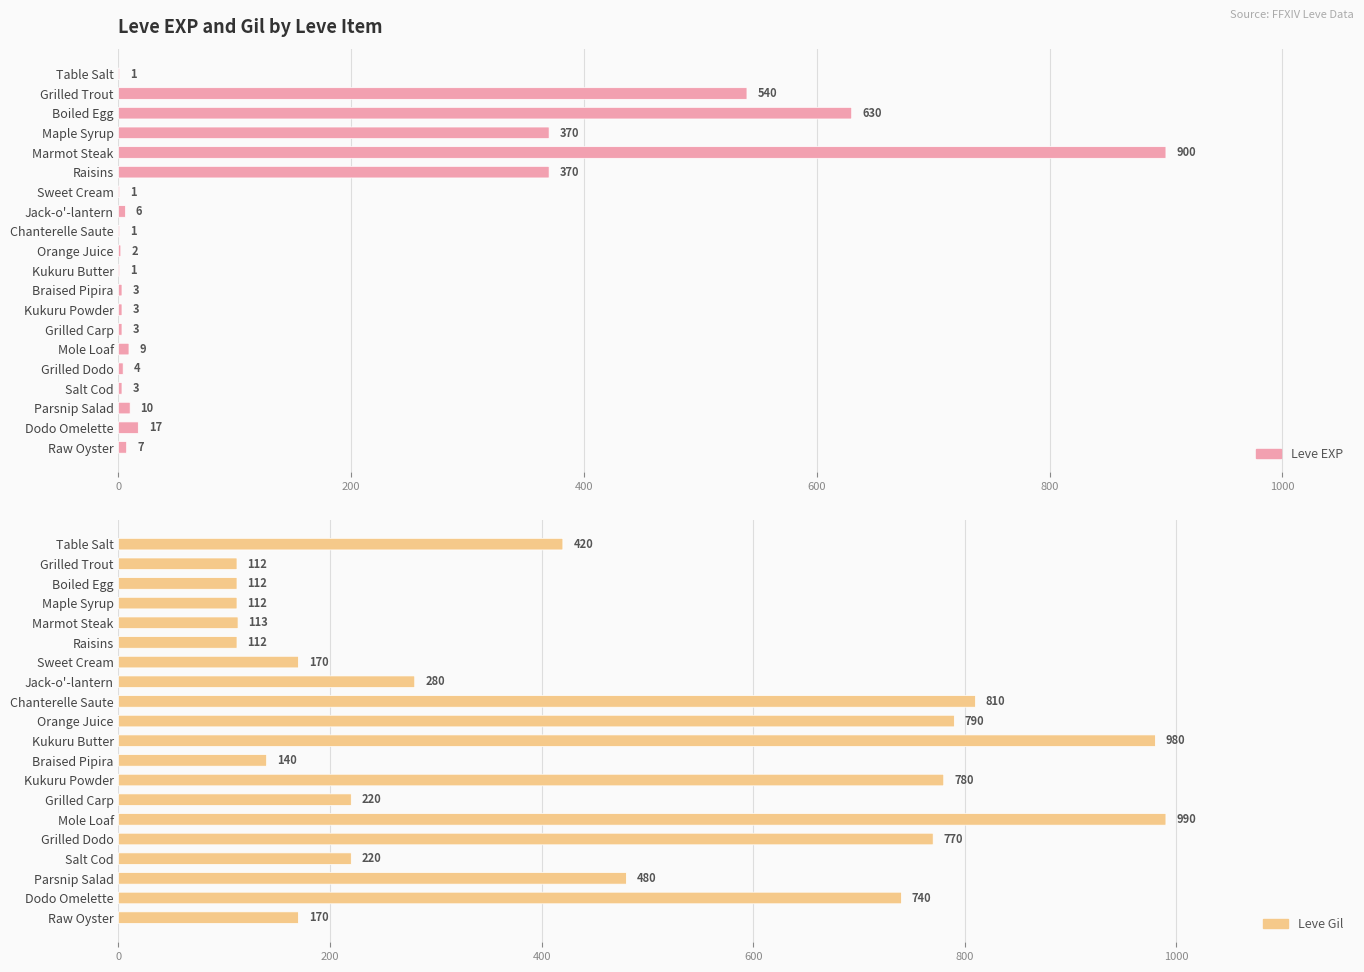

Which series has the largest range (max minus min)?

Leve EXP